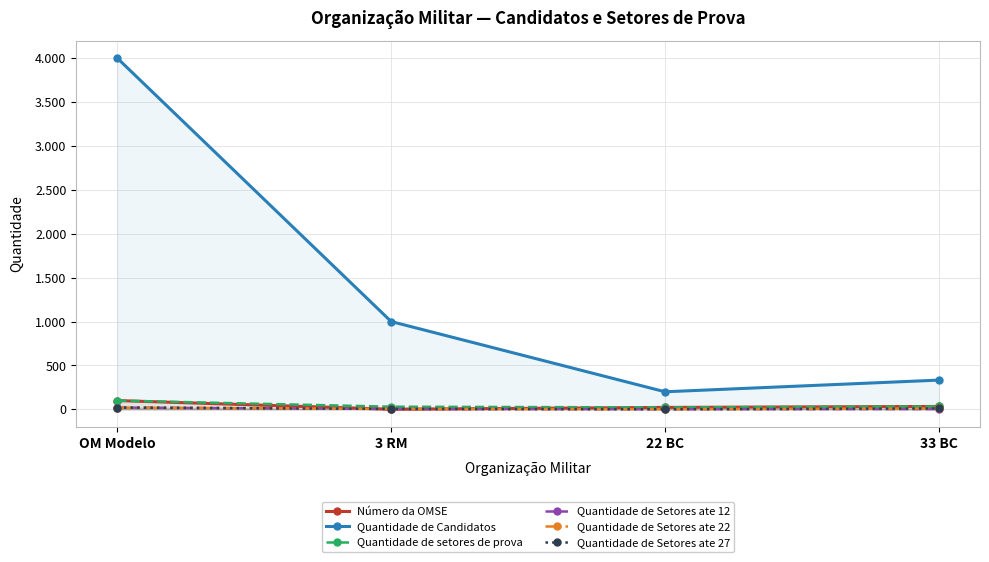

At which label does Número da OMSE first exceed 33?

OM Modelo